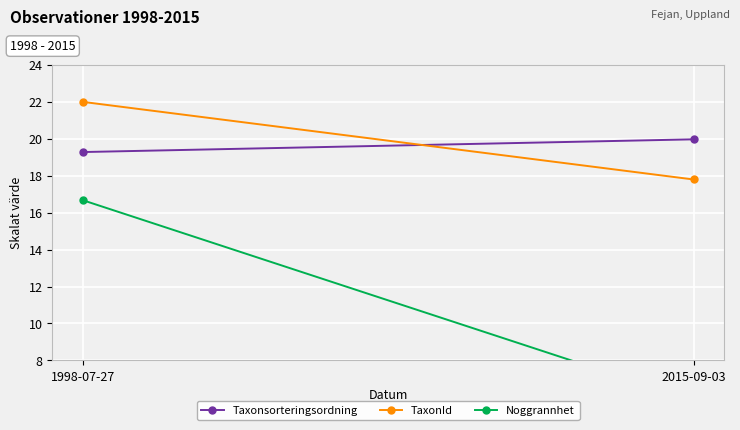

What is the total value across all series at 1998-07-27?

57.9